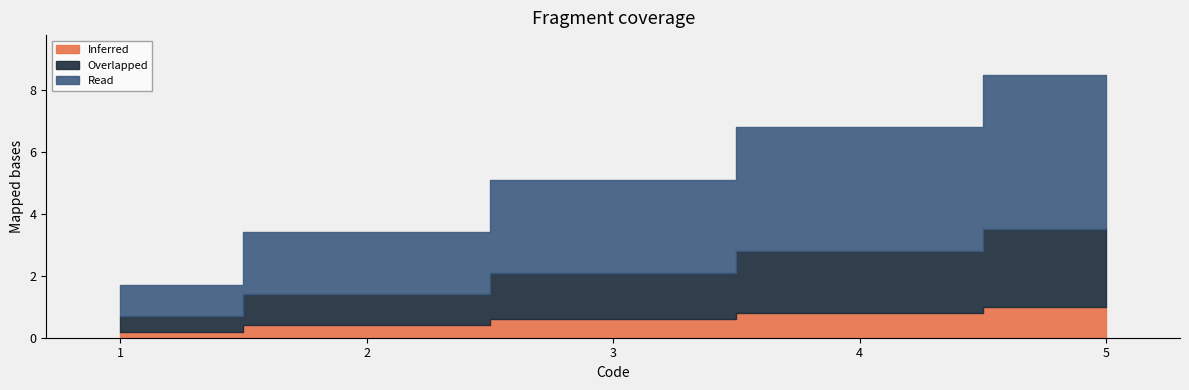

What is the value of the Overlapped point at the 4th from the left?

2.0